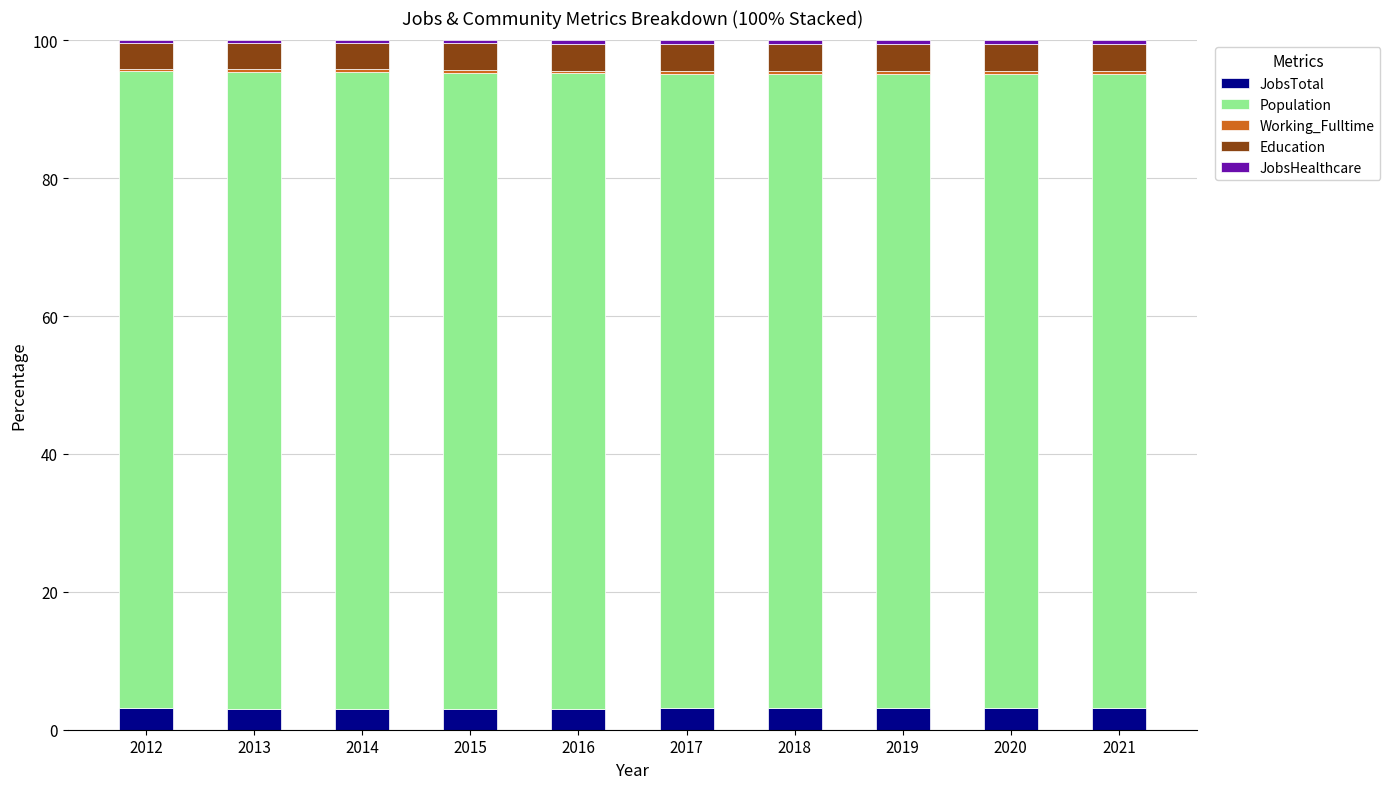

What is the highest value of the JobsTotal series?

3.1